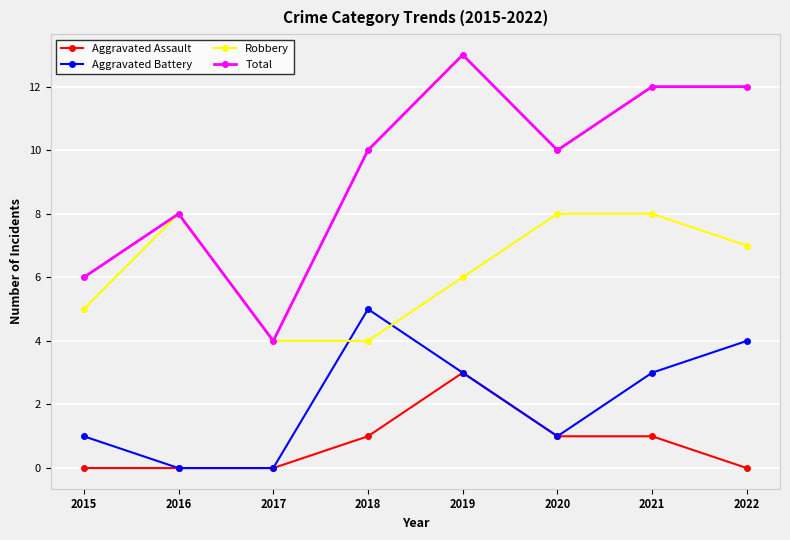

Reading right to left, list all the values displayed in this chart.

Aggravated Assault: 2022=0	2021=1	2020=1	2019=3	2018=1	2017=0	2016=0	2015=0
Aggravated Battery: 2022=4	2021=3	2020=1	2019=3	2018=5	2017=0	2016=0	2015=1
Robbery: 2022=7	2021=8	2020=8	2019=6	2018=4	2017=4	2016=8	2015=5
Total: 2022=12	2021=12	2020=10	2019=13	2018=10	2017=4	2016=8	2015=6